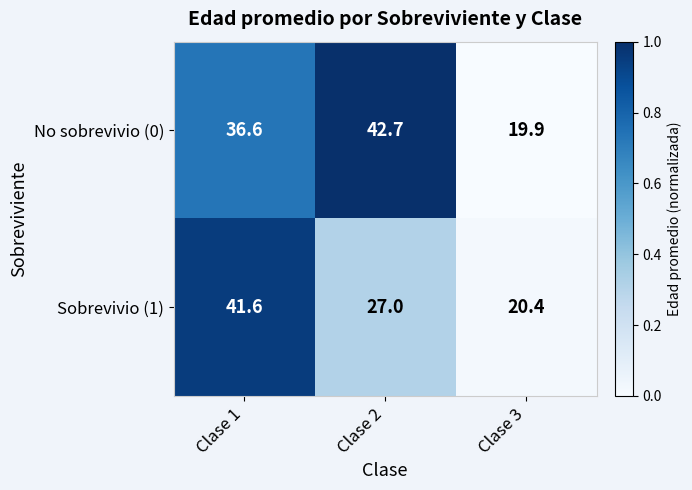

At Clase 3, list the series in order from smallest to largest.

No sobrevivio (0), Sobrevivio (1)